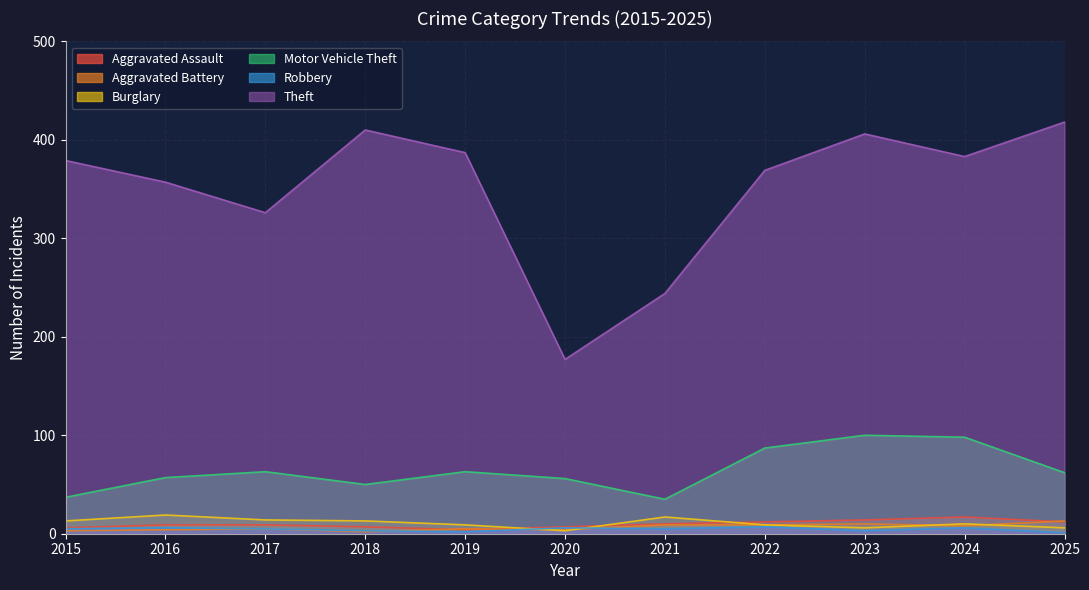

What is the difference between the second highest and minimum values in the Aggravated Assault series?

10